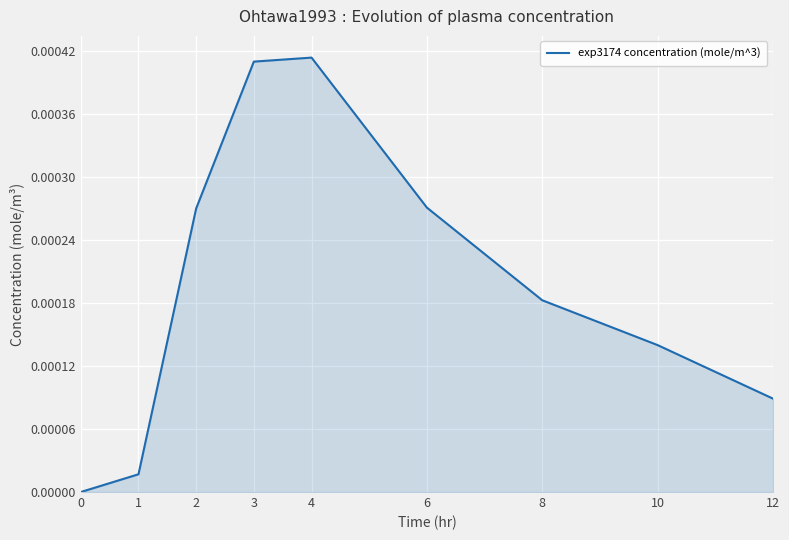

Which label corresponds to the largest value in the chart?

4